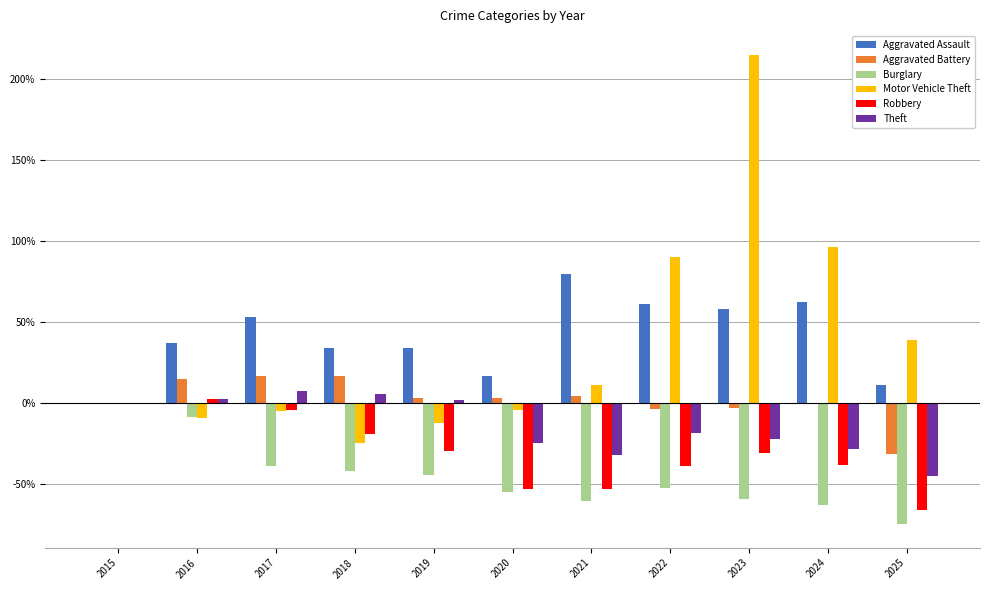

Which series changed the most between 2016 and 2020?

Robbery